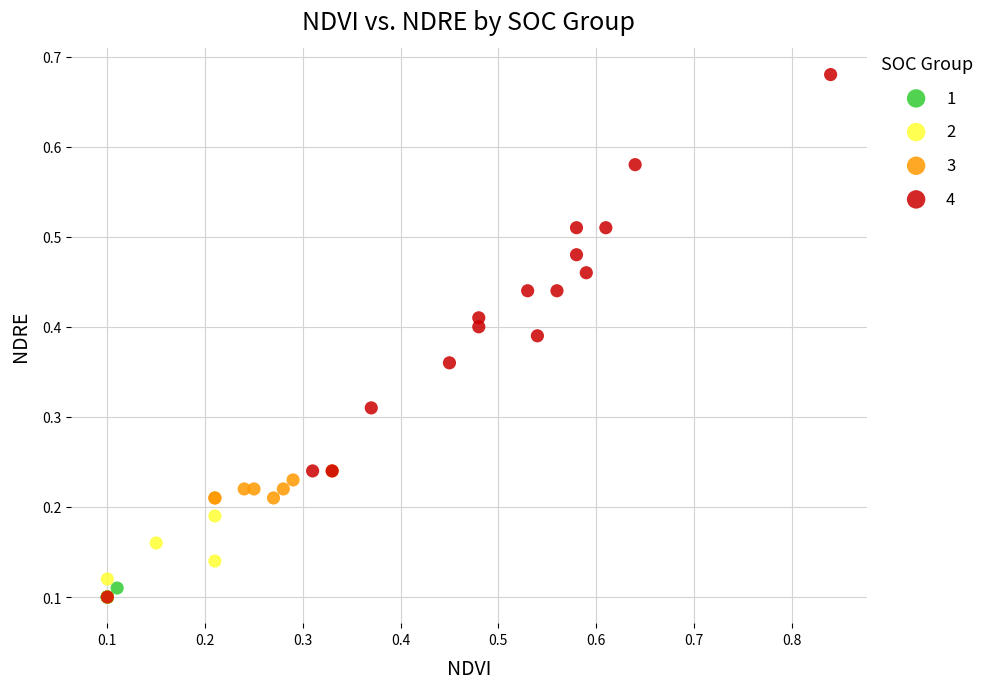

What are all the series names shown in the legend?

1, 2, 3, 4